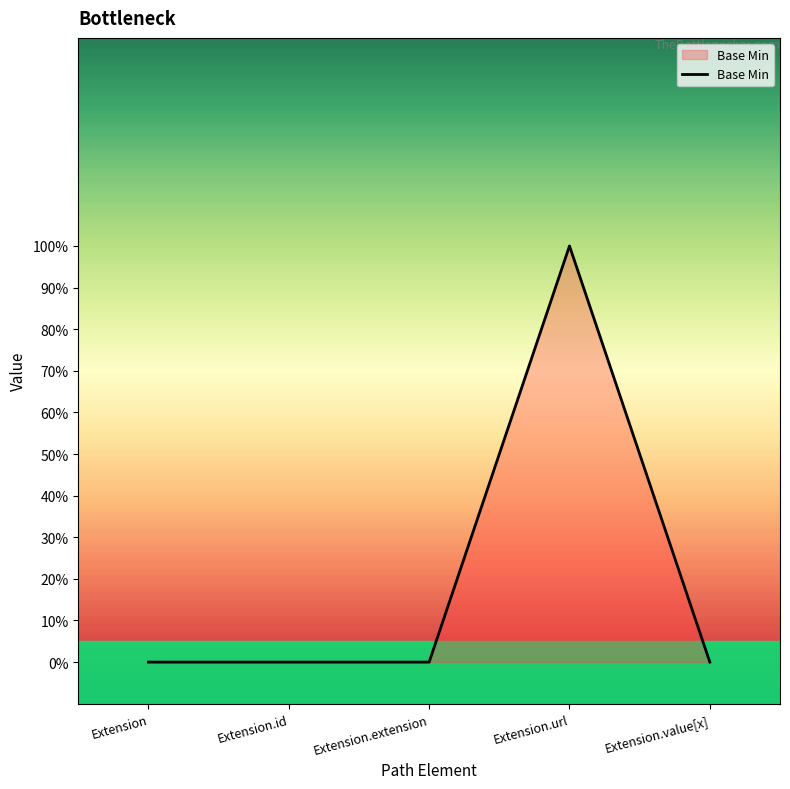

What is the label of the 3rd point from the left?

Extension.extension